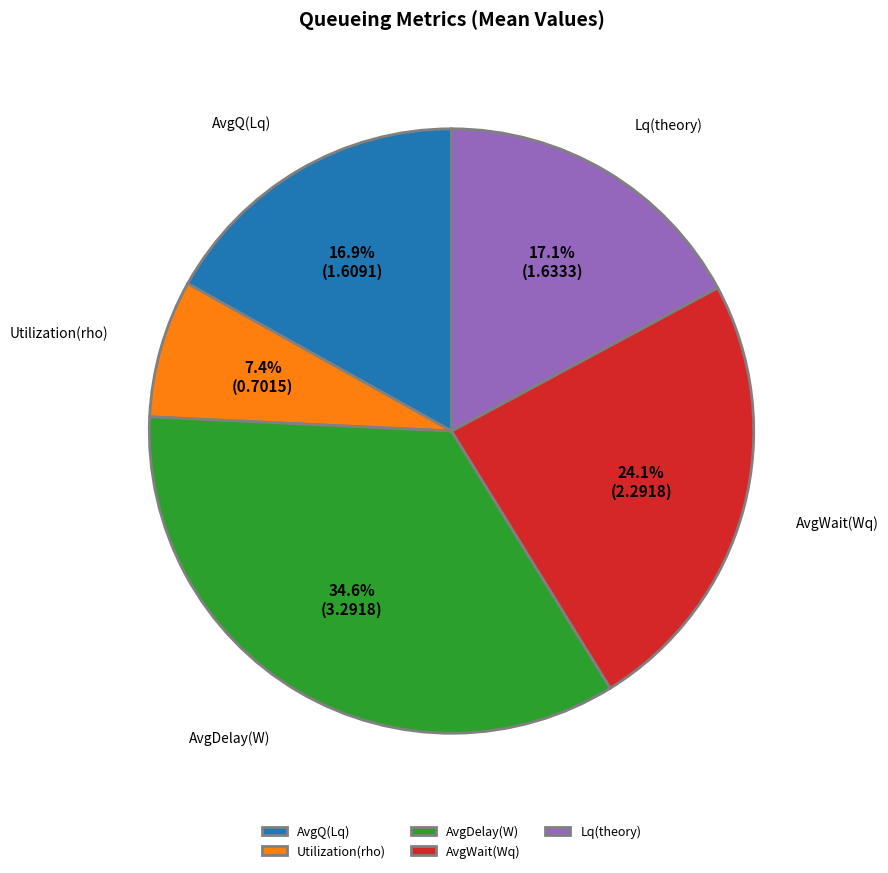

What percentage is the Utilization(rho) slice, to the nearest percent?

7%